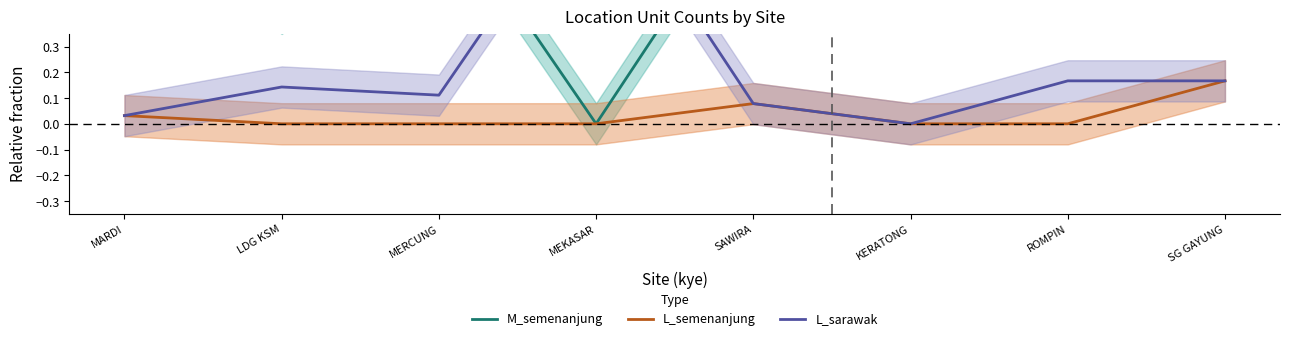

How many L_semenanjung values are between 0 and 1?

8